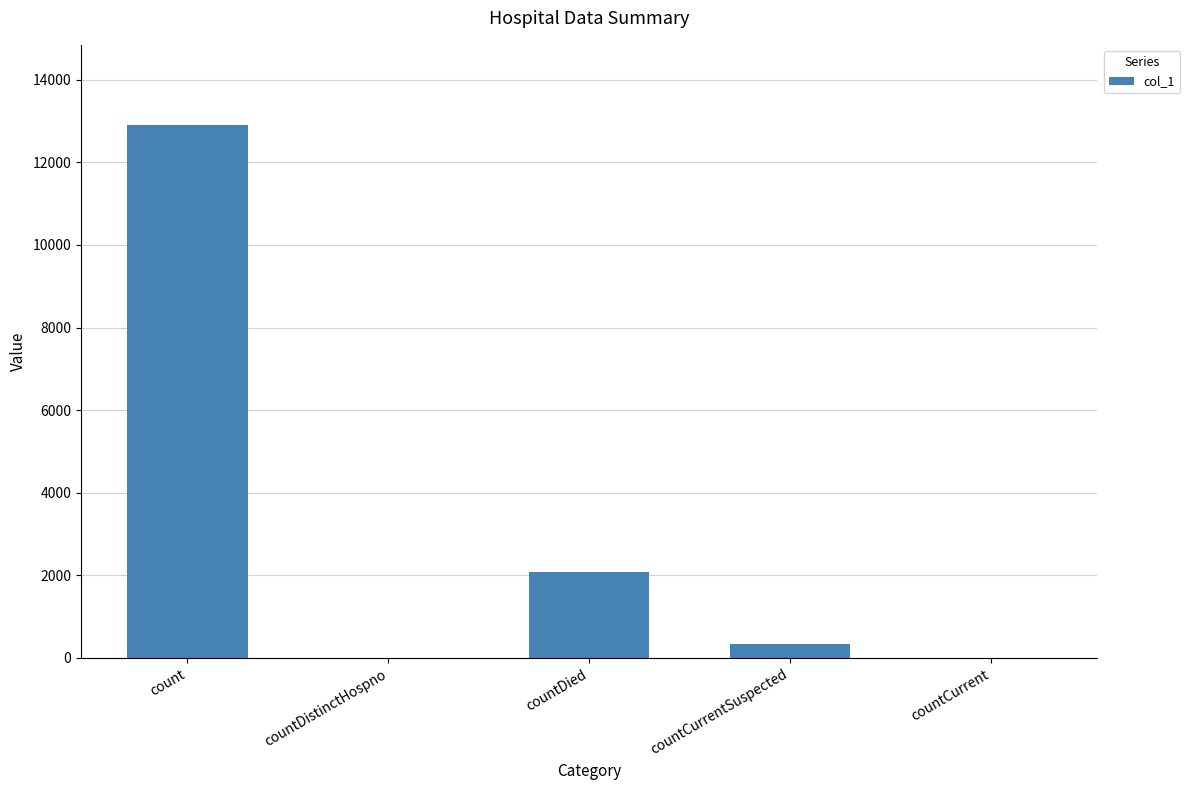

How many categories are shown in the chart?

5